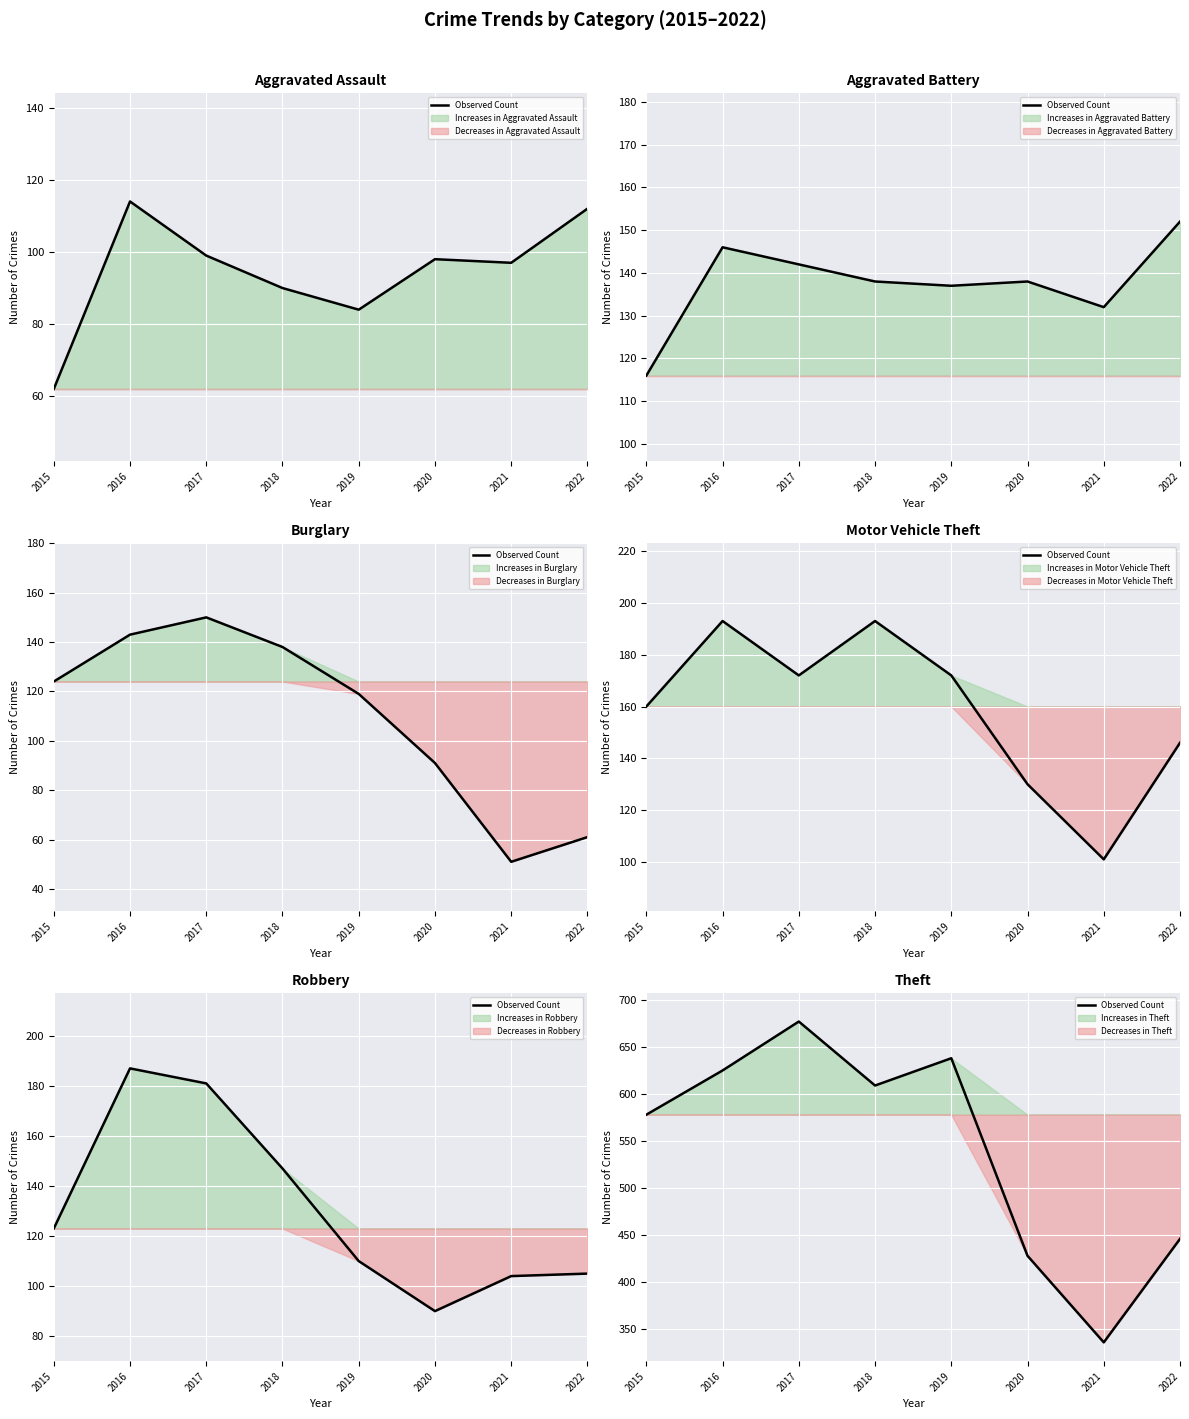

Which category has the lowest value across all series?

2021